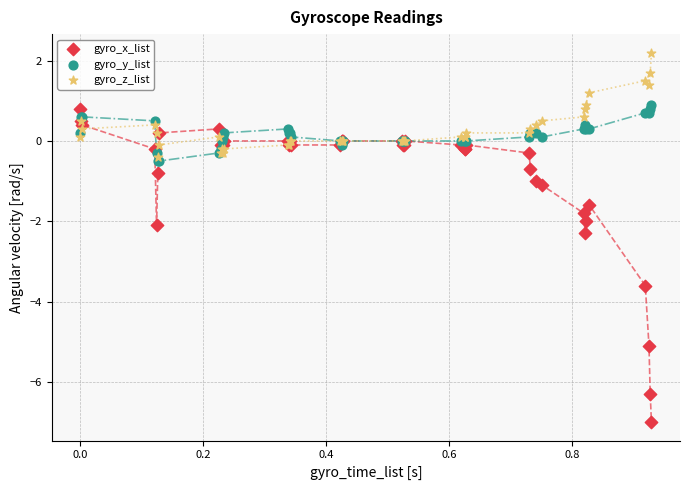

What are all the series names shown in the legend?

gyro_x_list, gyro_y_list, gyro_z_list